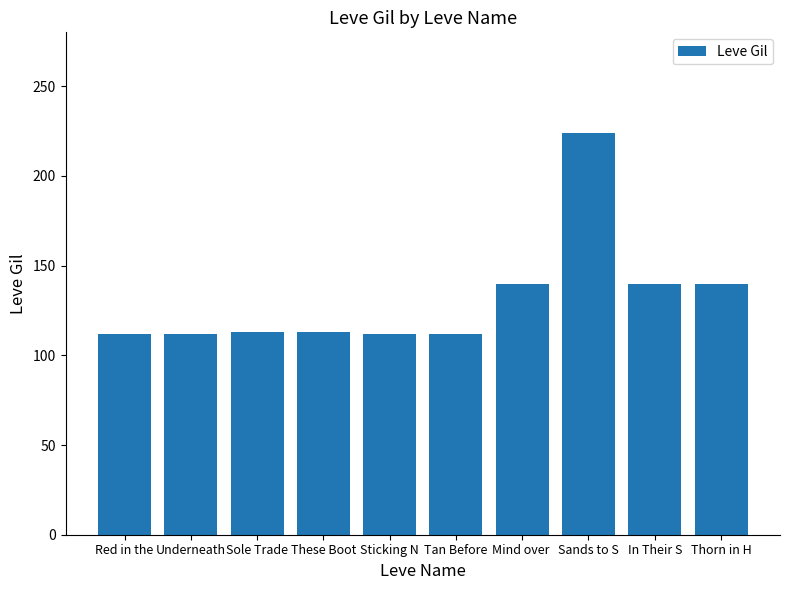

True or false: the data shows 140 at Mind over .

True